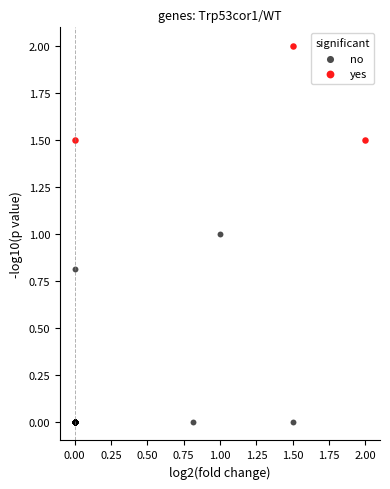

Which series reaches the minimum Y coordinate?

no